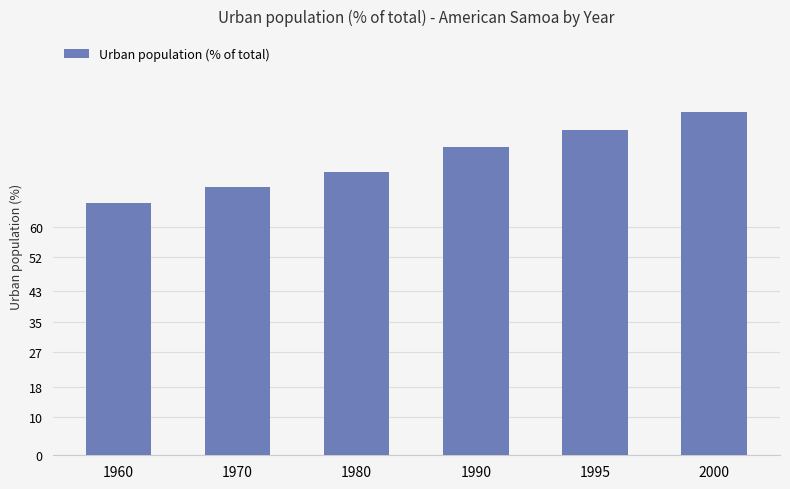

What is the change in value from 1970 to 1995?

+14.9